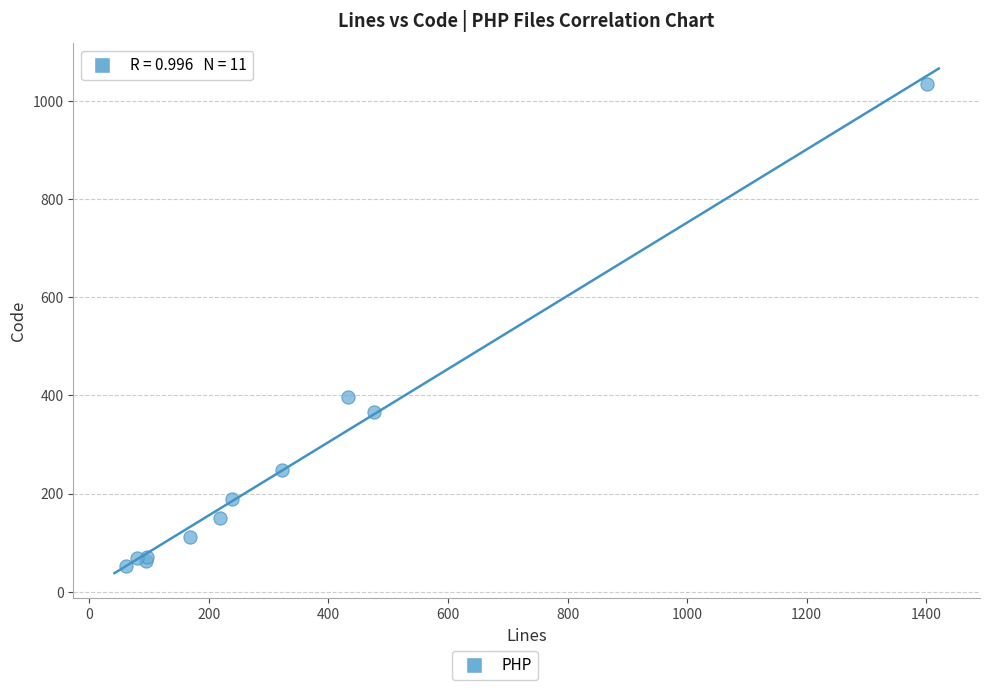

What Y value in the scatter plot is closest to 544?

396